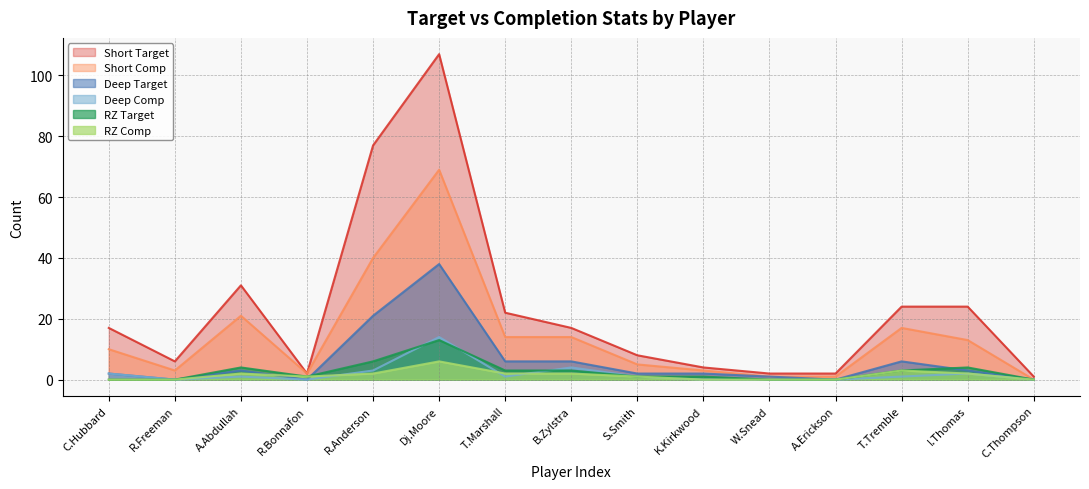

The Deep Target series shows 0 at A.Erickson. True or false?

True